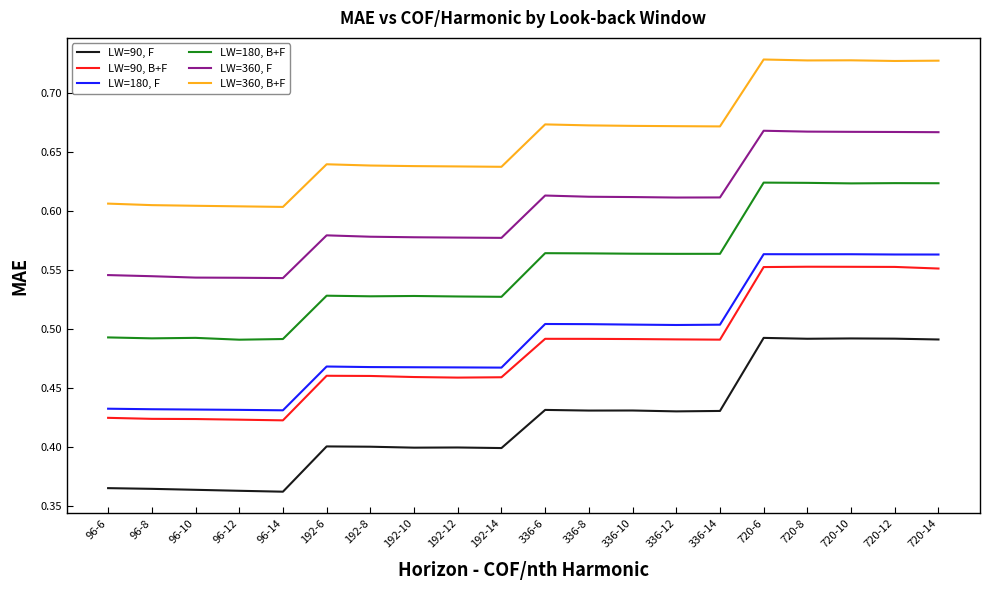

Count the number of categories in the chart.

20